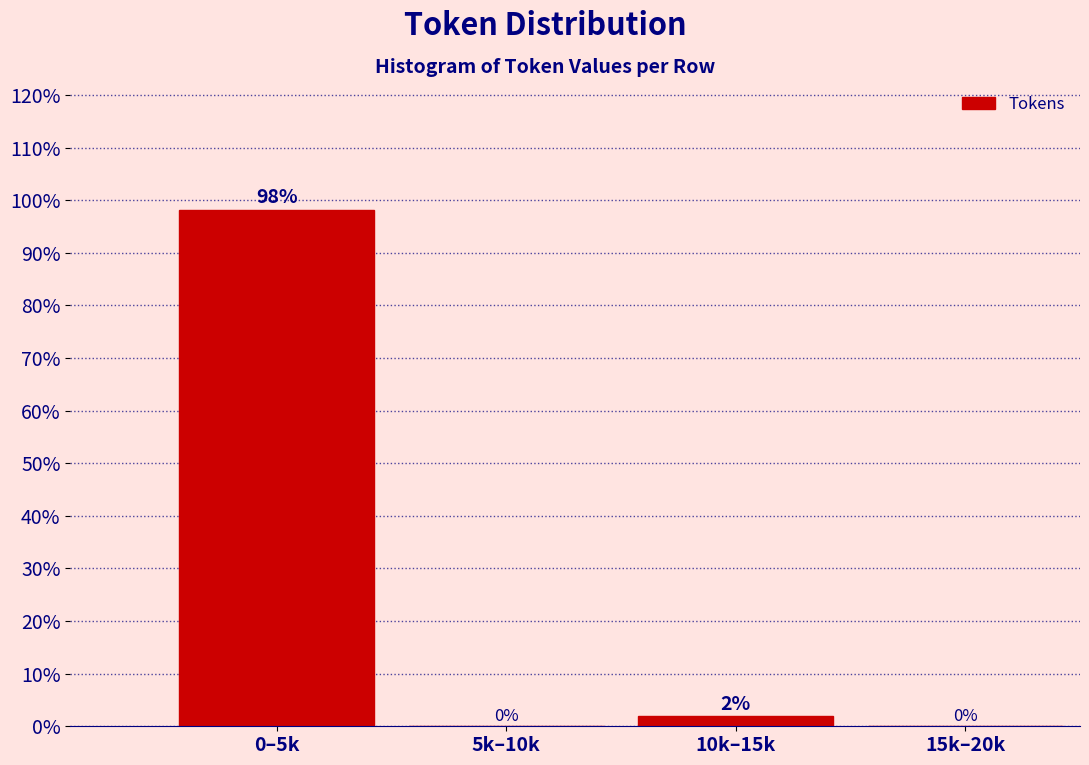

Where does the data first go above 1?

0–5k